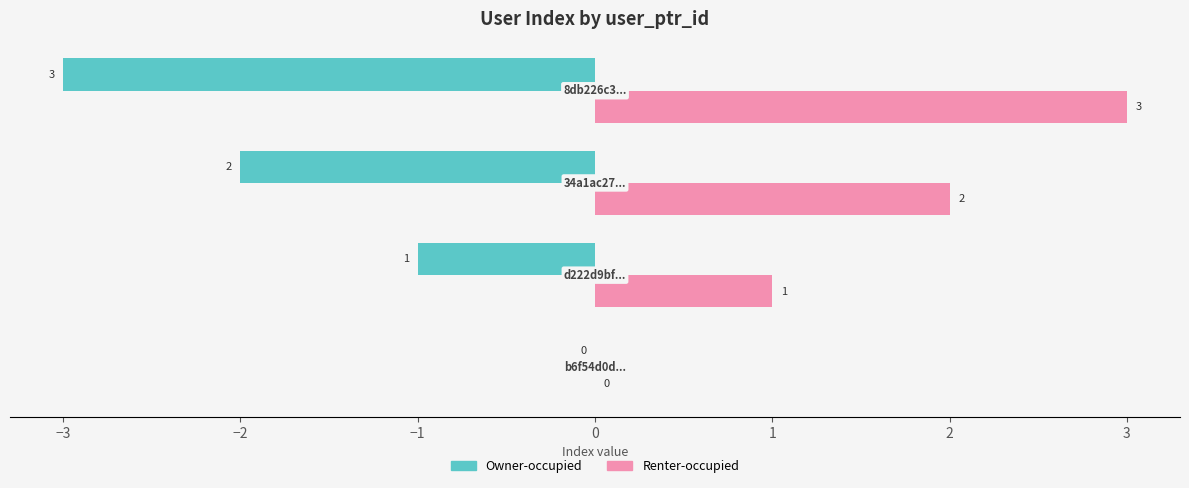

How many Renter-occupied values are between 1 and 3?

3